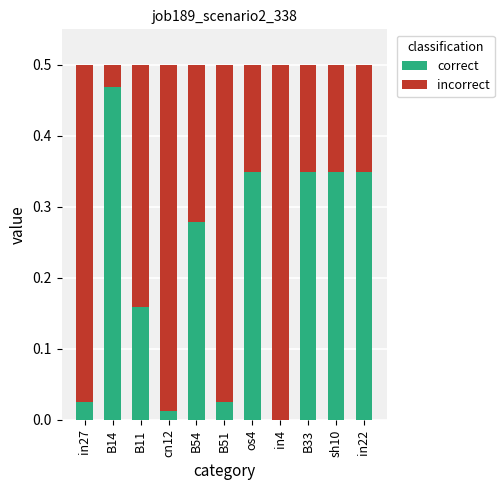

What is the sum of all correct values?

2.4